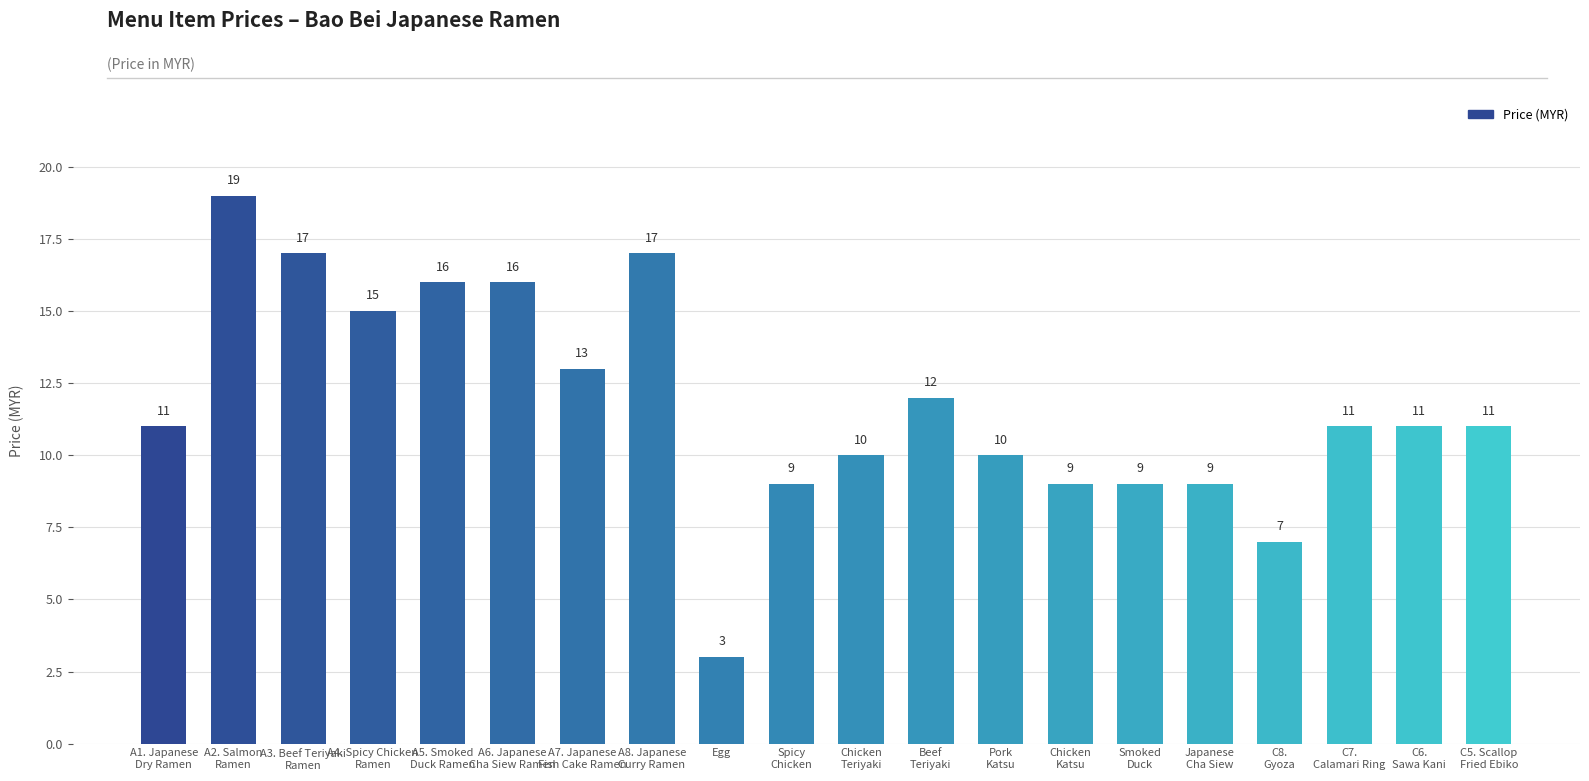

What is the difference between the maximum and minimum values?

16